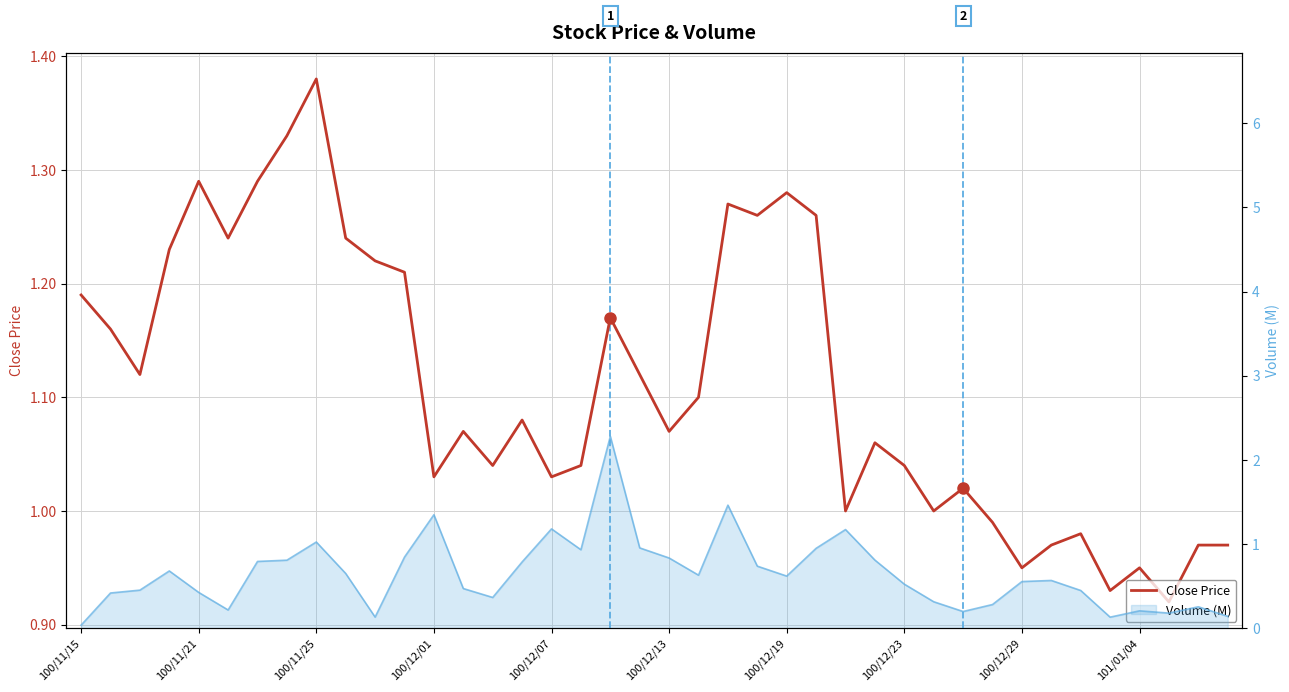

Reading right to left, what are all the values shown in this chart?

1.0	1.0	0.9	0.9	0.9	1.0	1.0	0.9	1.0	1.0	1.0	1.0	1.1	1.0	1.3	1.3	1.3	1.3	1.1	1.1	1.1	1.2	1.0	1.0	1.1	1.0	1.1	1.0	1.2	1.2	1.2	1.4	1.3	1.3	1.2	1.3	1.2	1.1	1.2	1.2